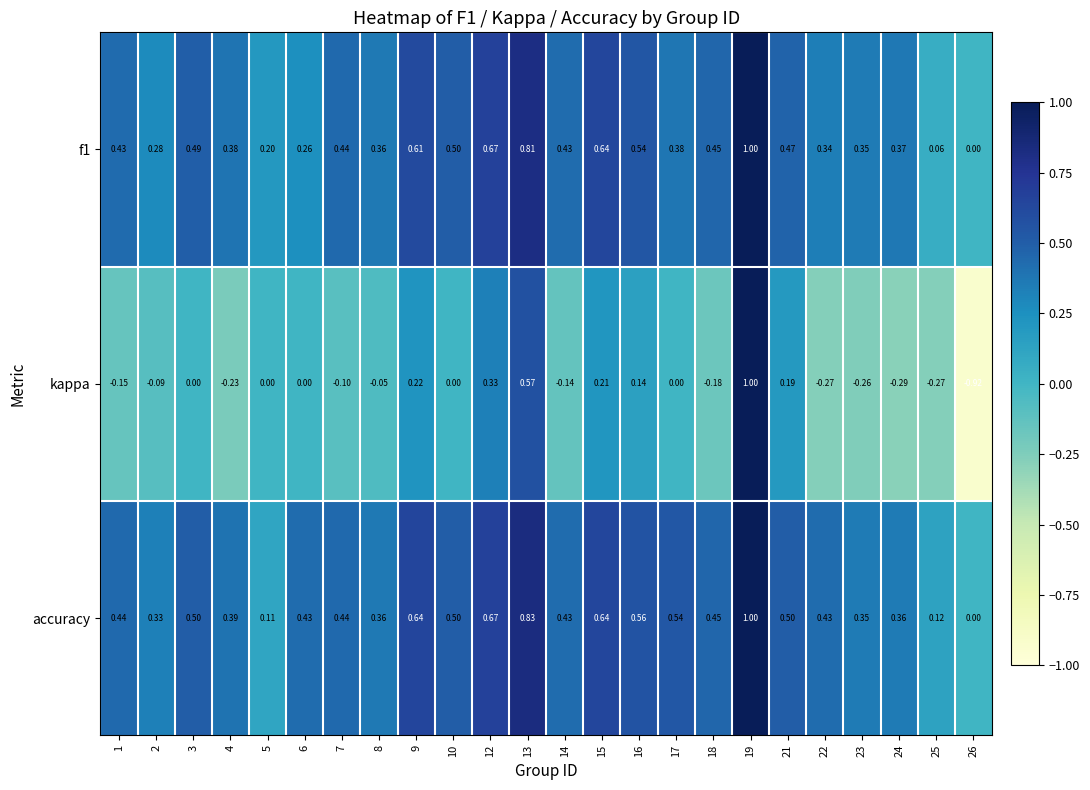

Between 12 and 18, which series saw the biggest shift?

kappa